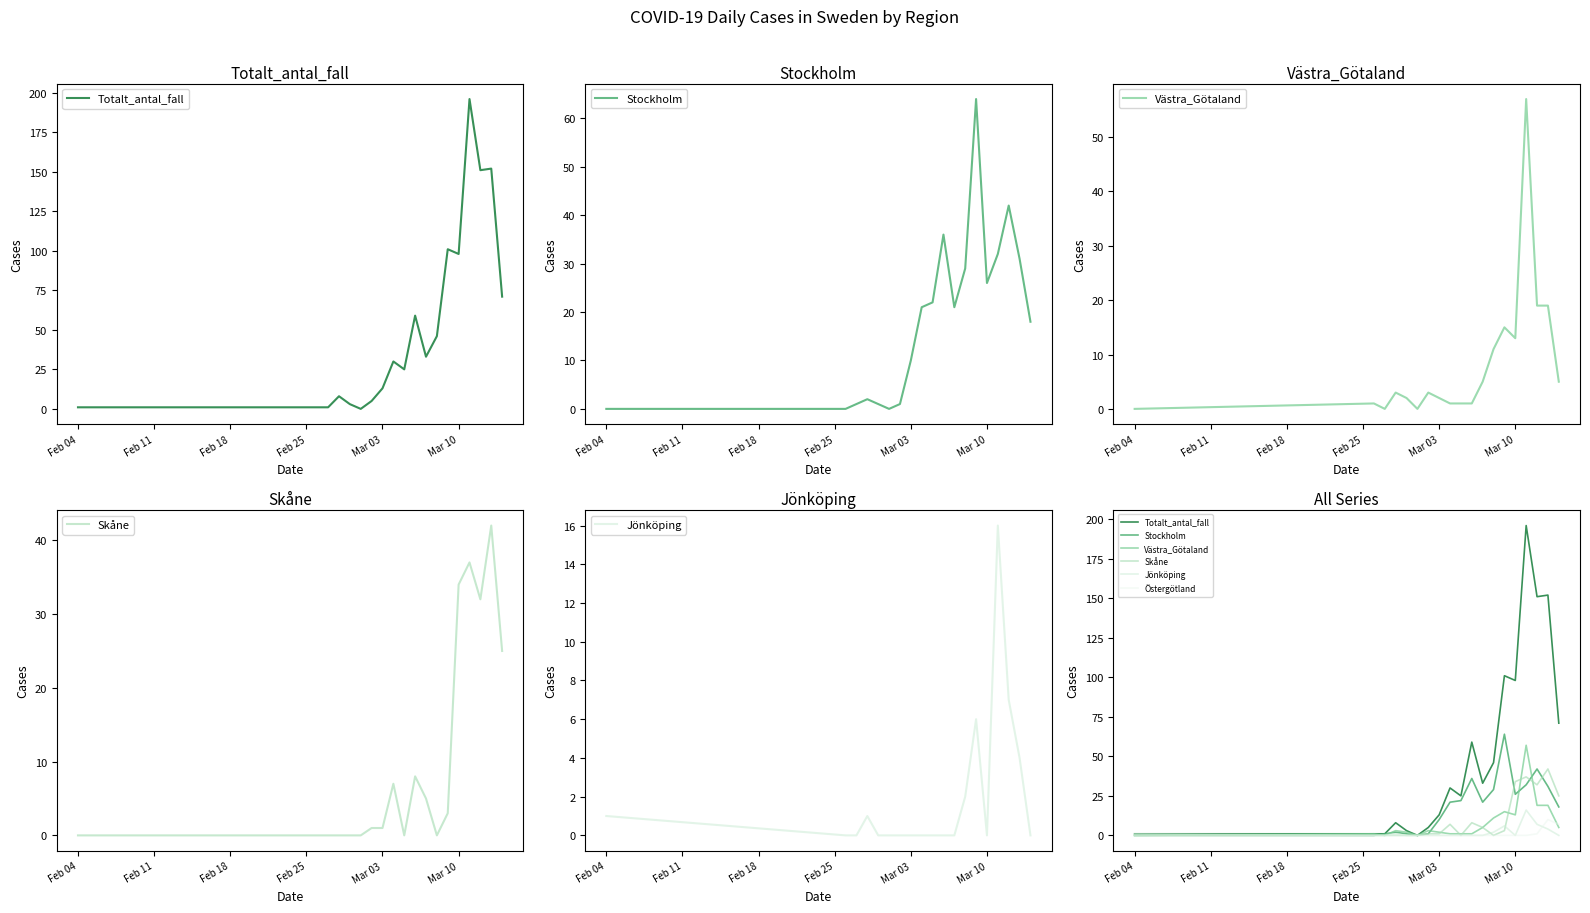

Which series has the largest total across all categories?

Totalt_antal_fall